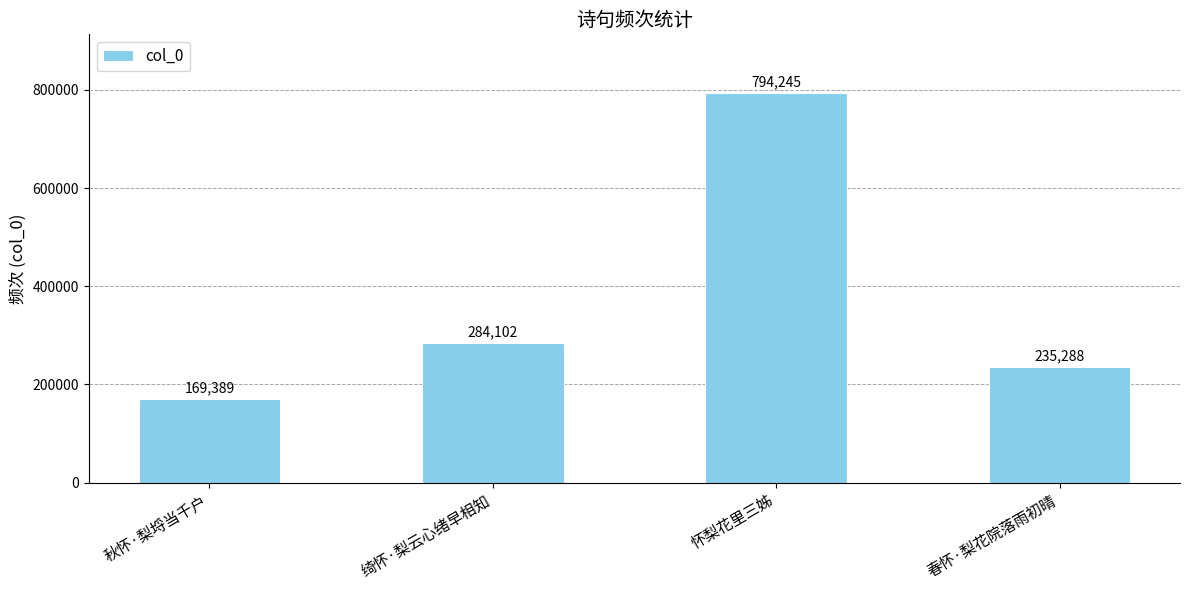

Which label corresponds to the largest value in the chart?

怀梨花里三姊